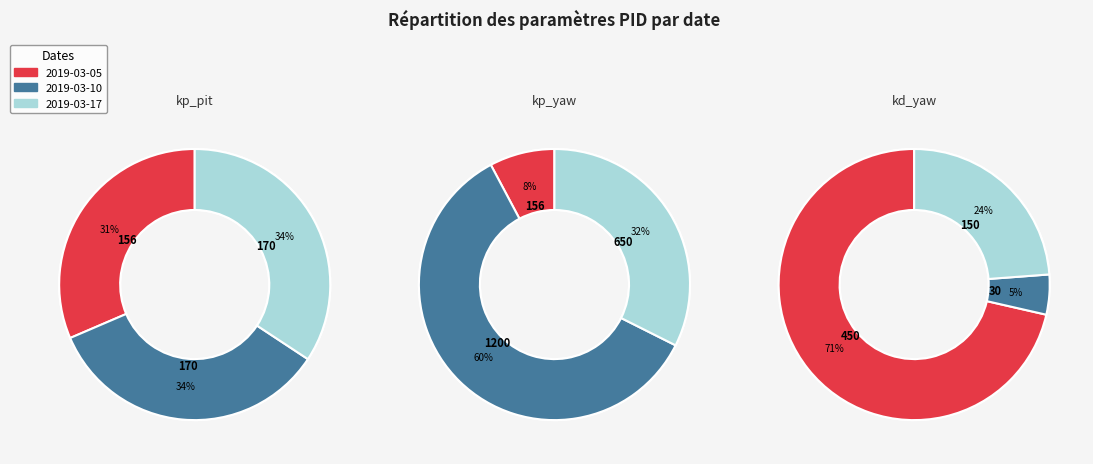

Rank the categories by value from lowest to highest.

2019-03-05, 2019-03-17, 2019-03-10